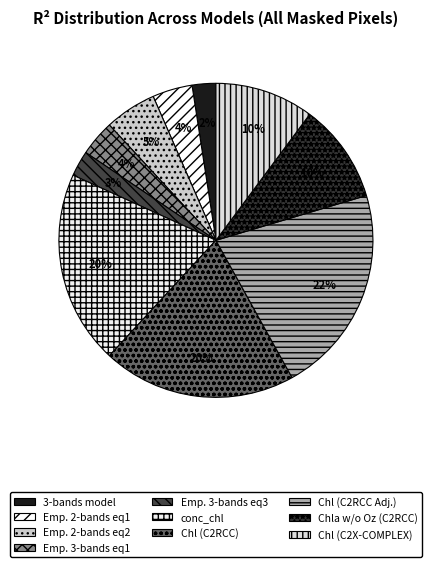

Which slice is the largest?

Chl (C2RCC Adj.)